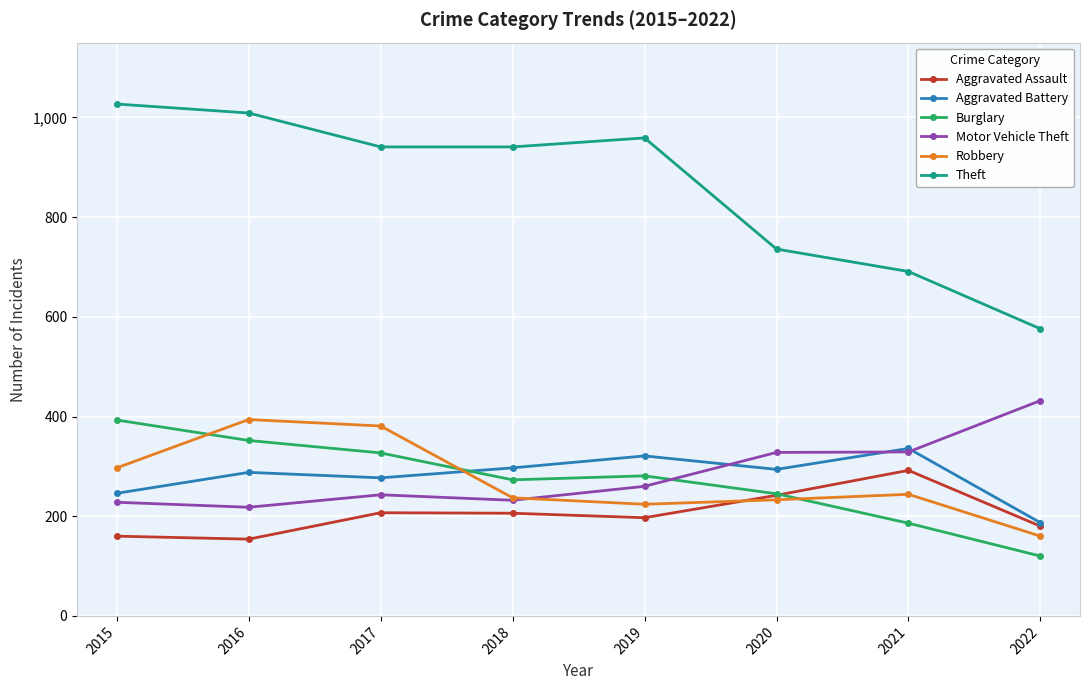

Is it true that Burglary equals 156 at 2017?

False